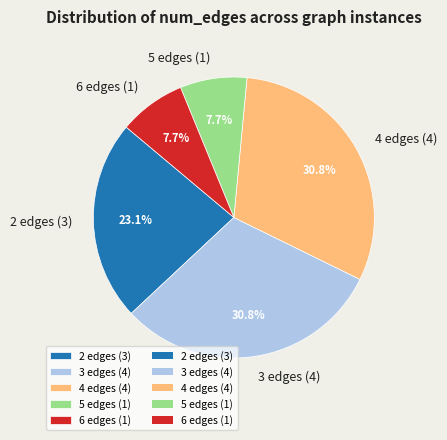

What percentage do 4 edges (4) and 2 edges (3) together represent?

53.8%